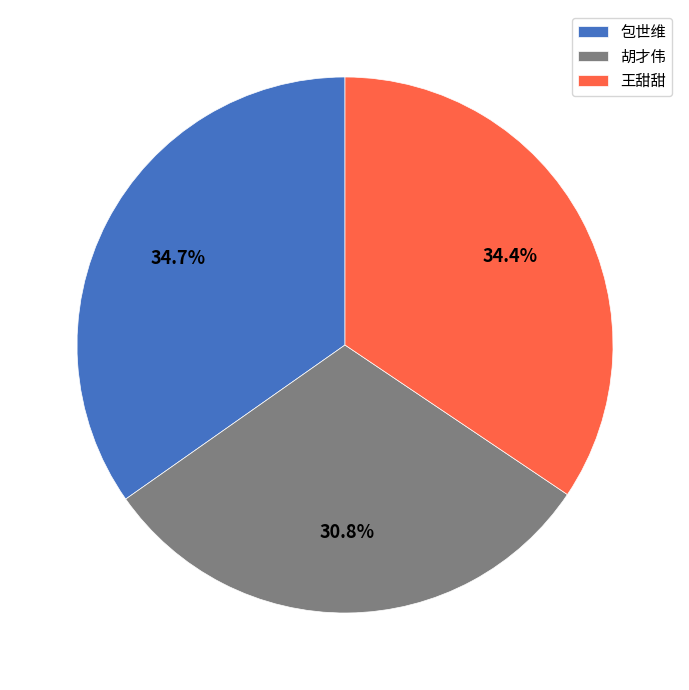

Which has a higher value, 胡才伟 or 包世维?

包世维